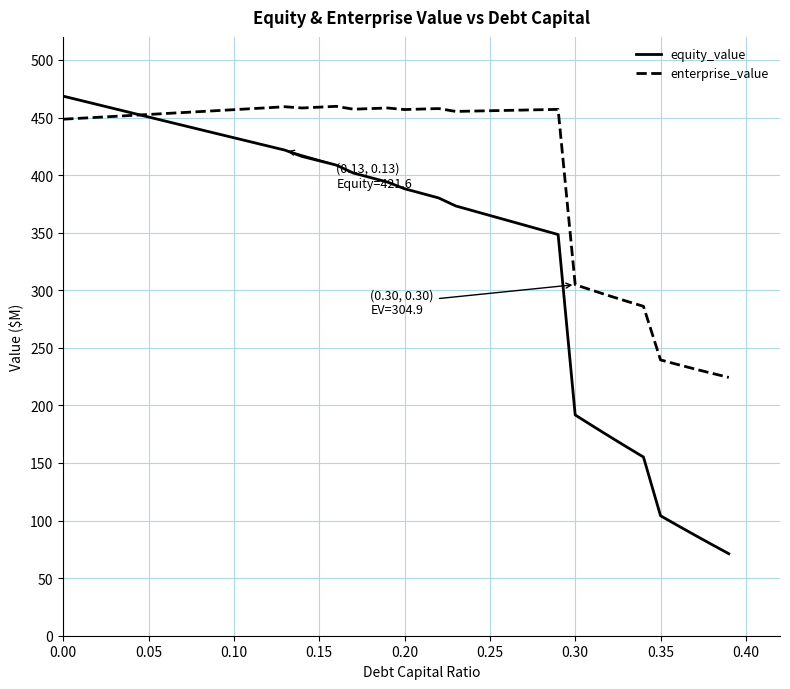

How many lines are shown in the chart?

2